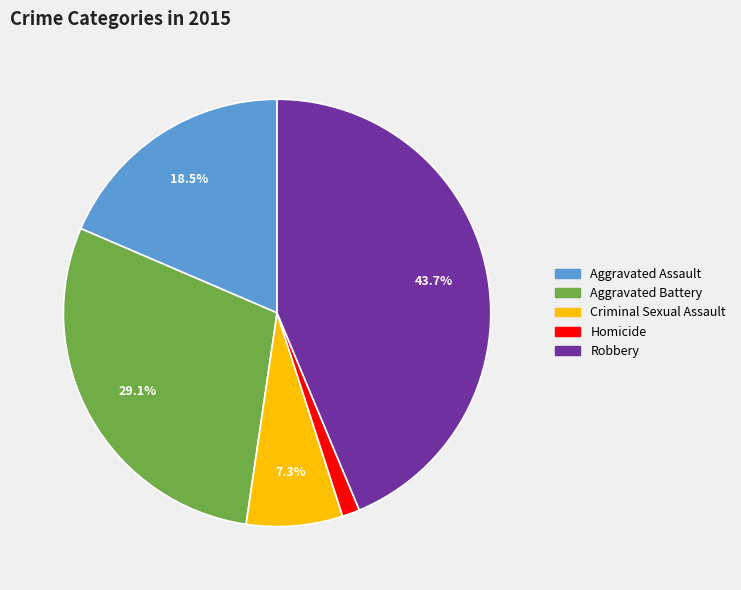

How much of the chart is everything except Robbery?

56.3%